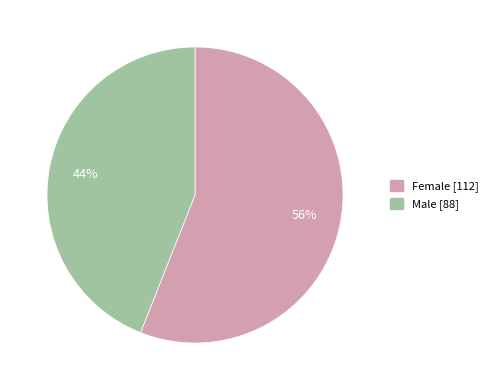

Is there a majority slice in this chart?

Yes